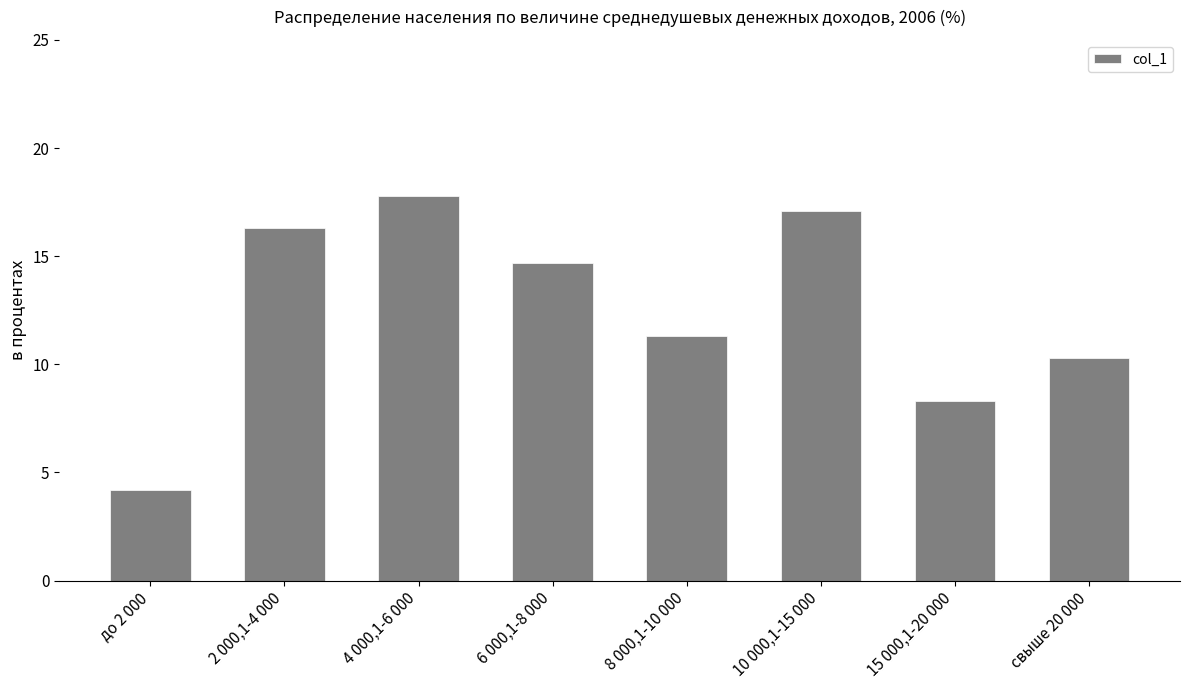

What is the minimum value shown in the chart?

4.2